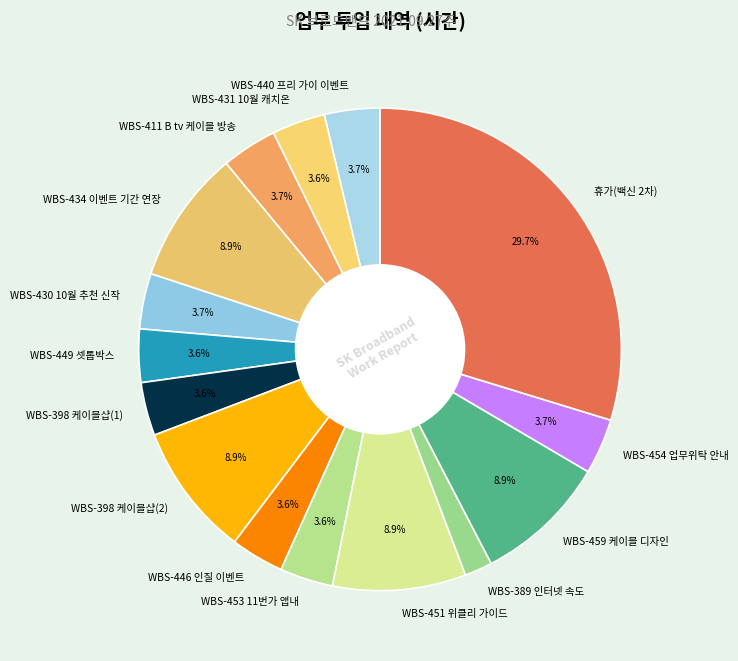

Approximately how many times larger is the value at WBS-446 인질 이벤트 compared to WBS-451 위클리 가이드?

0.4